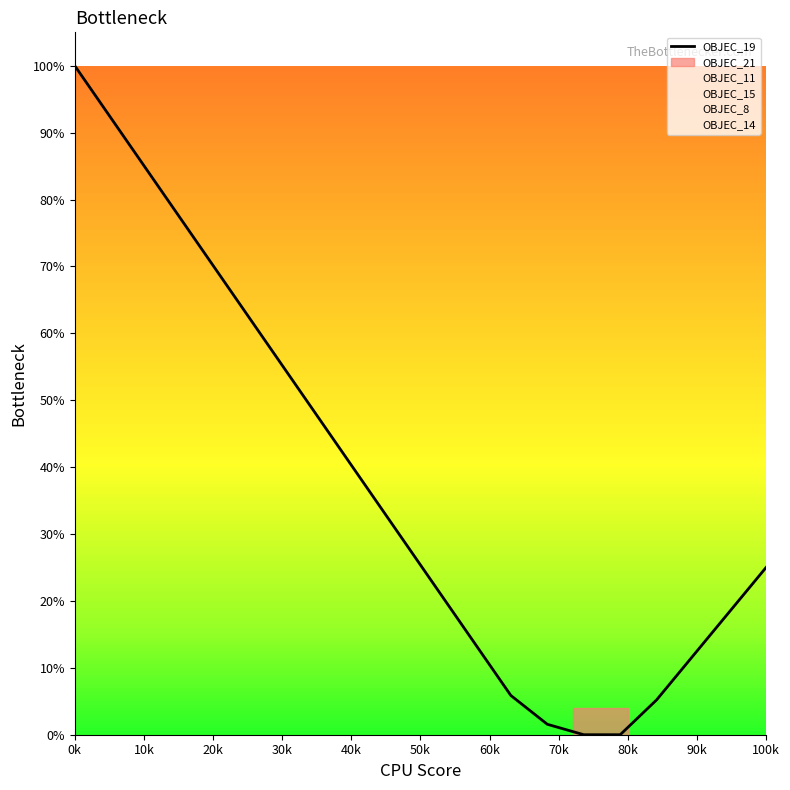

What is the average value?

0.4